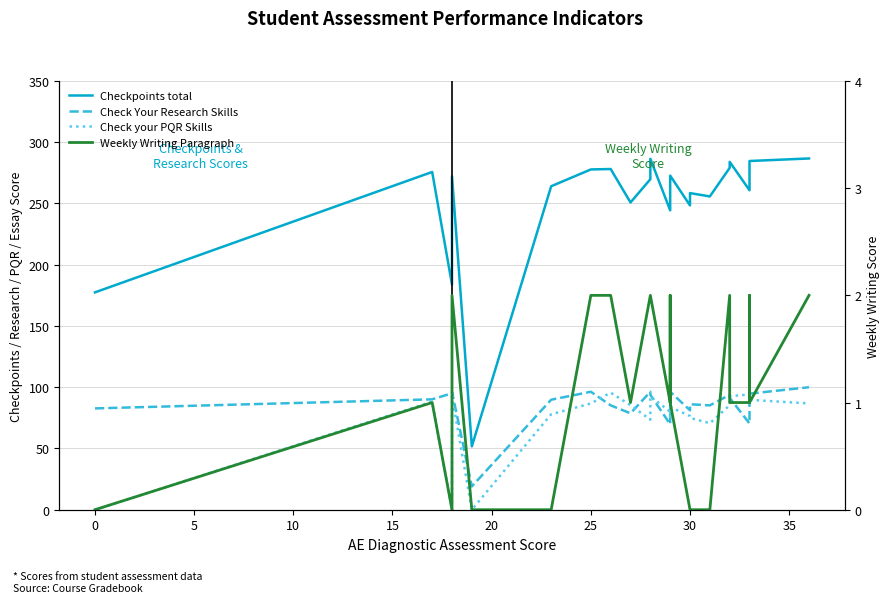

What is the difference between the second highest and minimum values in the Check your PQR Skills series?

94.1